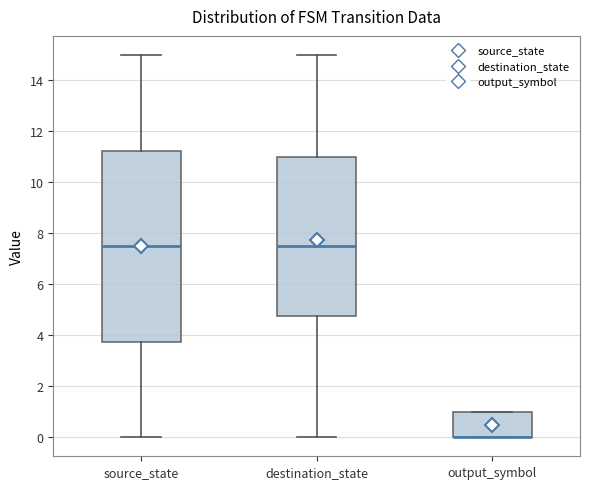

Reading left to right, read every box against the y-axis: the position of its median line, the range the box covers, and the ends of its whiskers. The values are not printed on the chart, so give them approximately, as read against the axis.

source_state: median 7.6, box 3.8 to 11.2, whiskers 0.0 to 15.0
destination_state: median 7.6, box 4.8 to 11.0, whiskers 0.0 to 15.0
output_symbol: median 0.0 (drawn on the box's lower edge), box 0.0 to 1.0, whiskers 0.0 to 1.0